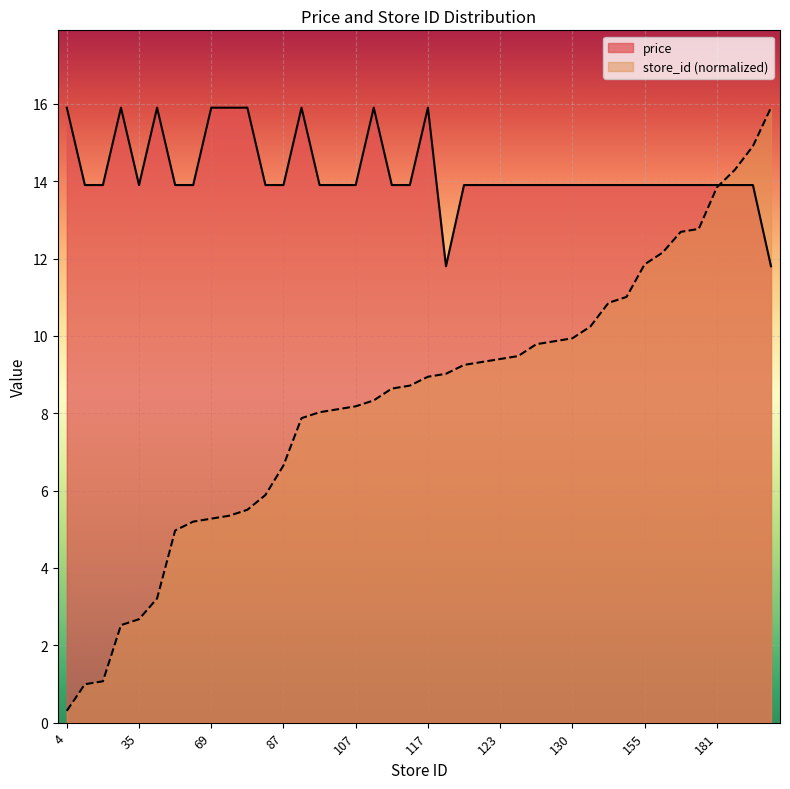

What are all the series names shown in the legend?

price, store_id (normalized)